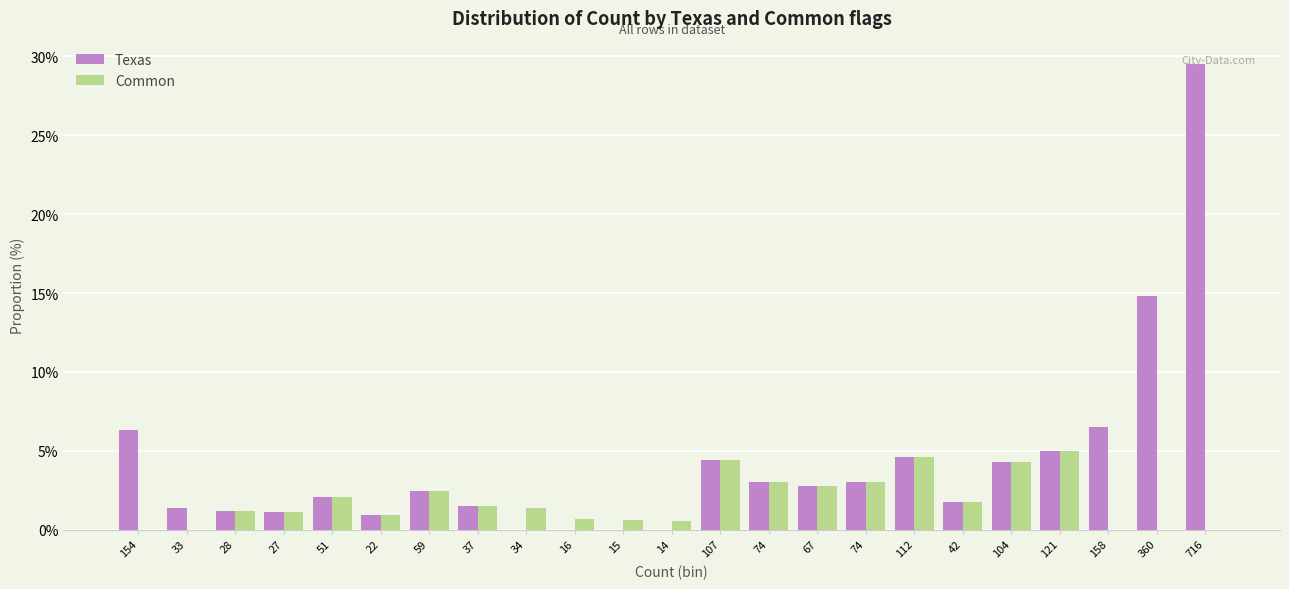

Which has a higher value, 360 or 104?

360